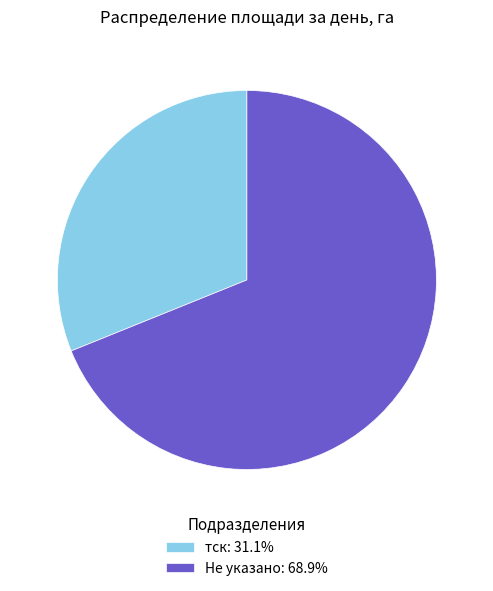

How many segments does this pie chart have?

2